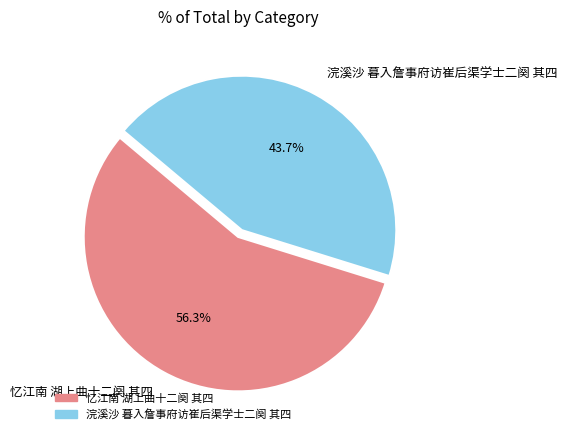

What portion of the pie excludes 浣溪沙 暮入詹事府访崔后渠学士二阕 其四?

56.3%